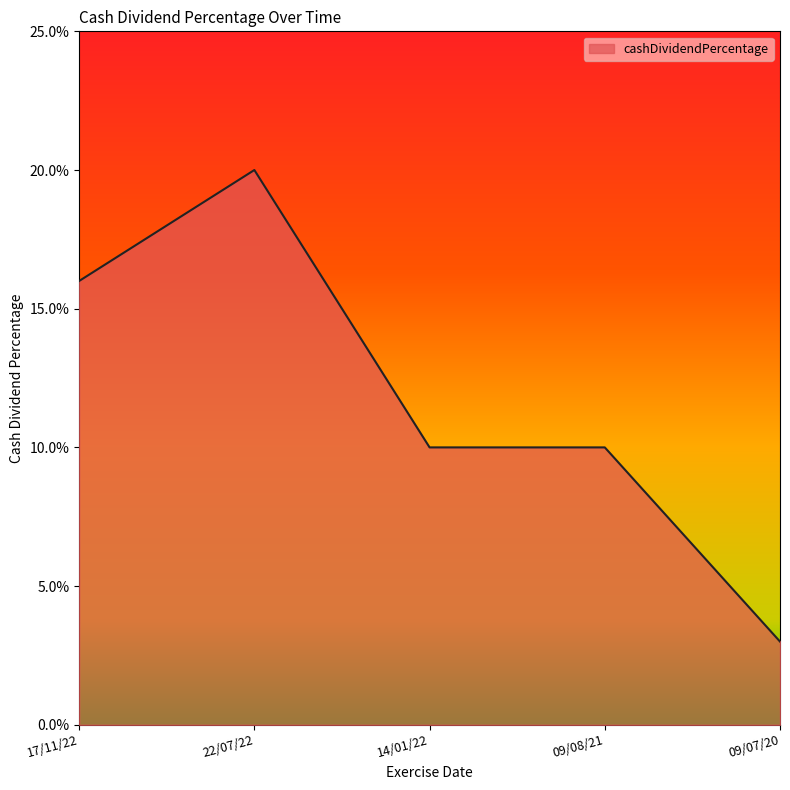

Rank the categories by value from lowest to highest.

09/07/20, 14/01/22, 09/08/21, 17/11/22, 22/07/22